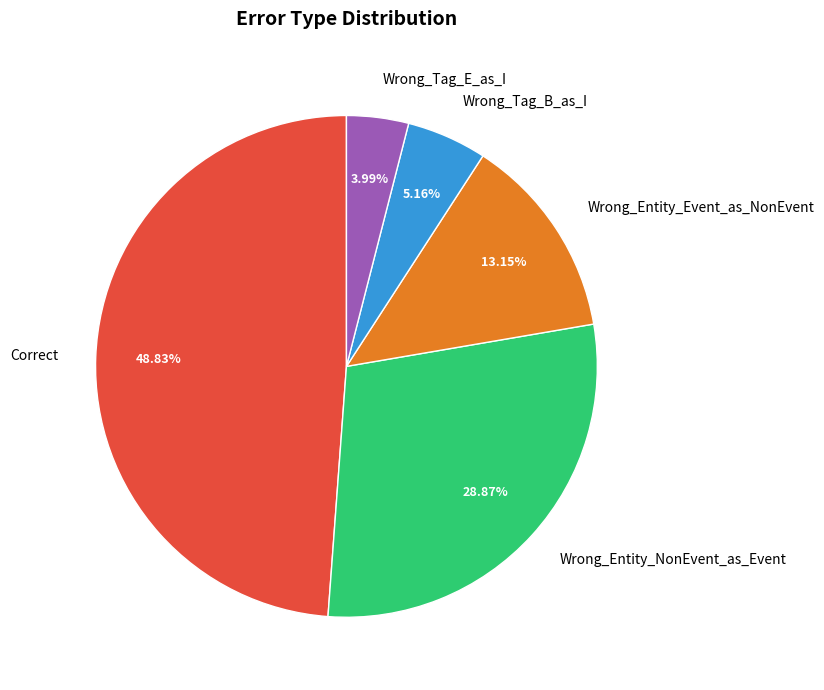

Does Wrong_Tag_B_as_I account for over 50% of the chart?

No